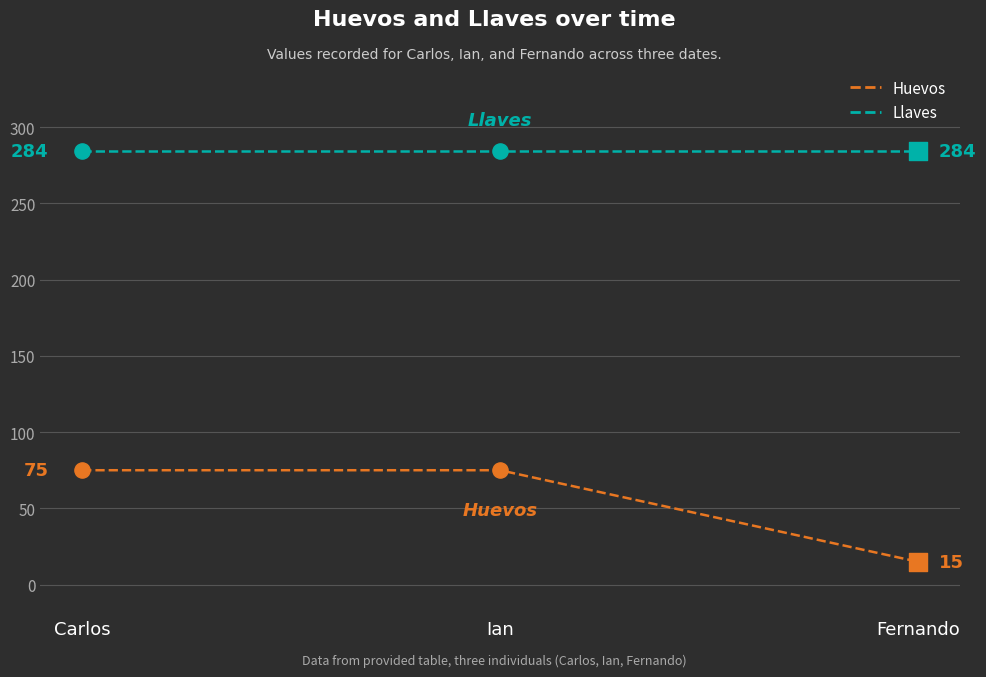

What is the difference between the highest and lowest values at Carlos?

209